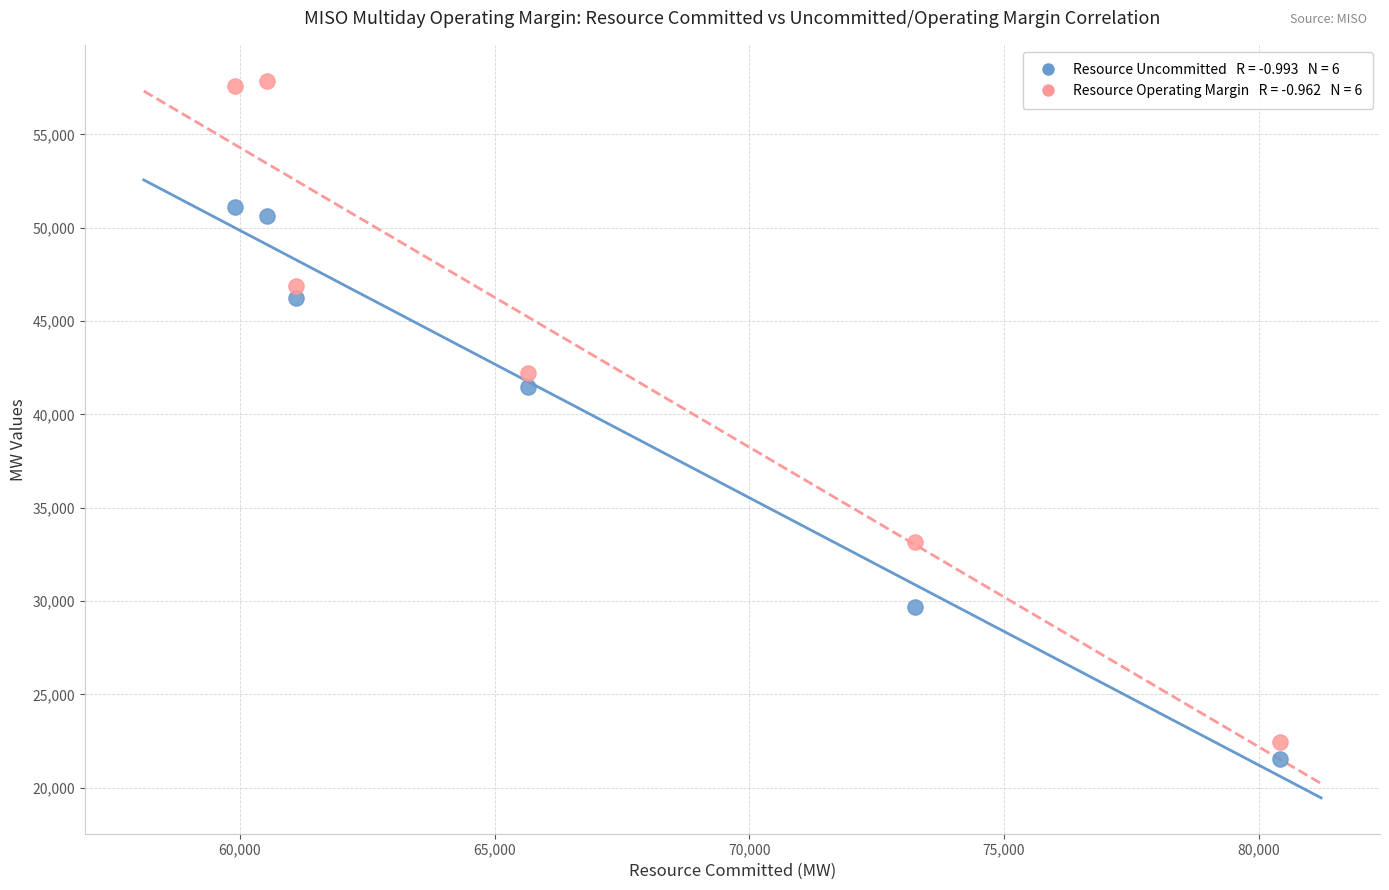

Across all series, what Y value is closest to 39718?

41457.0